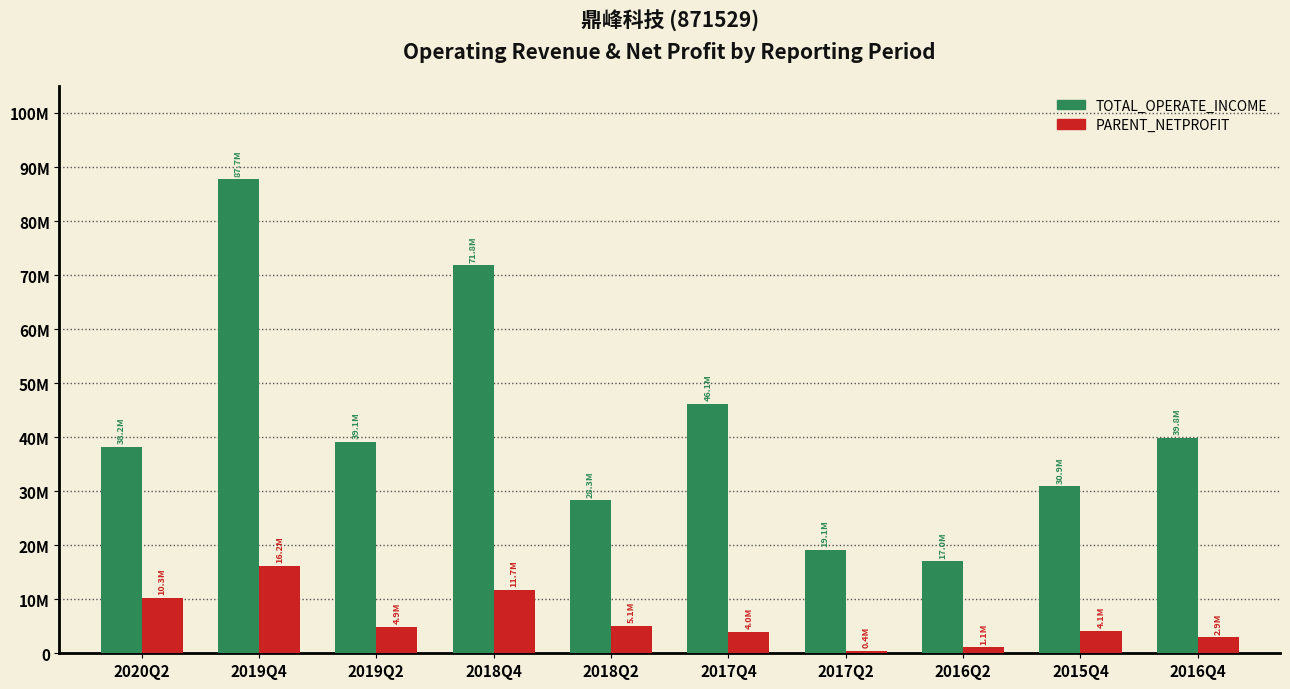

Where is TOTAL_OPERATE_INCOME nearest to the value 52361205?

2017Q4